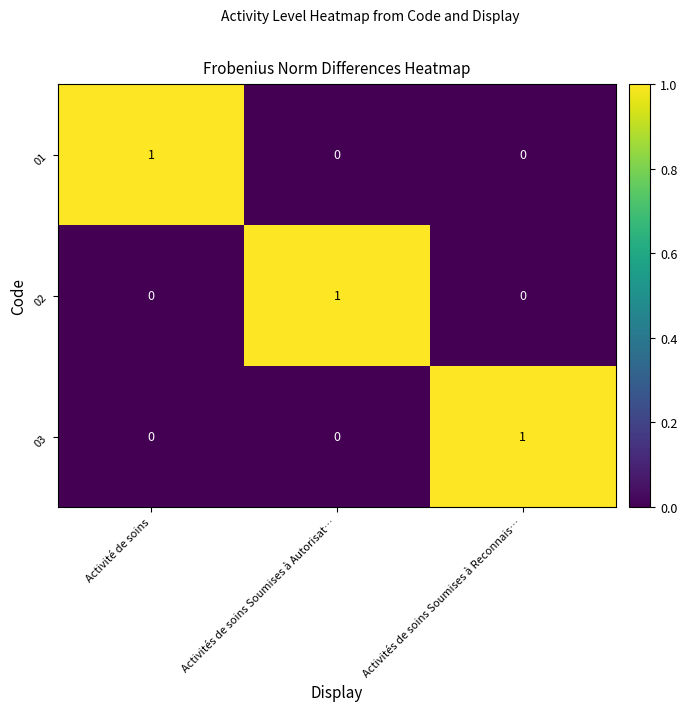

How many positive values does the 02 series have?

1